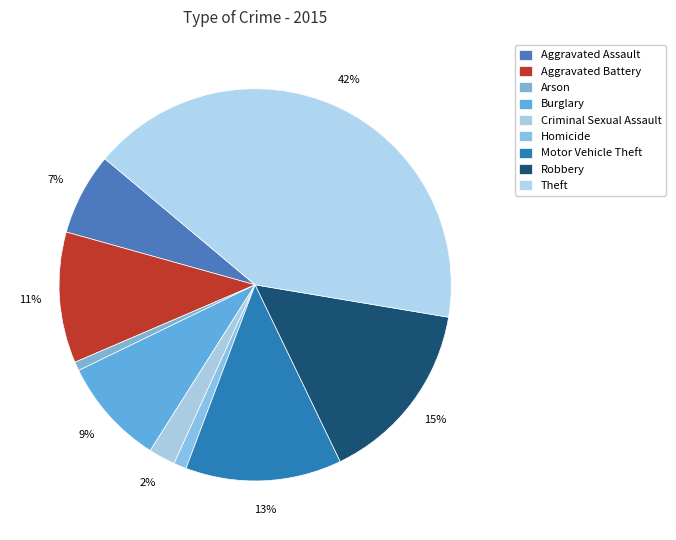

The Motor Vehicle Theft slice represents 1% of the pie. True or false?

False